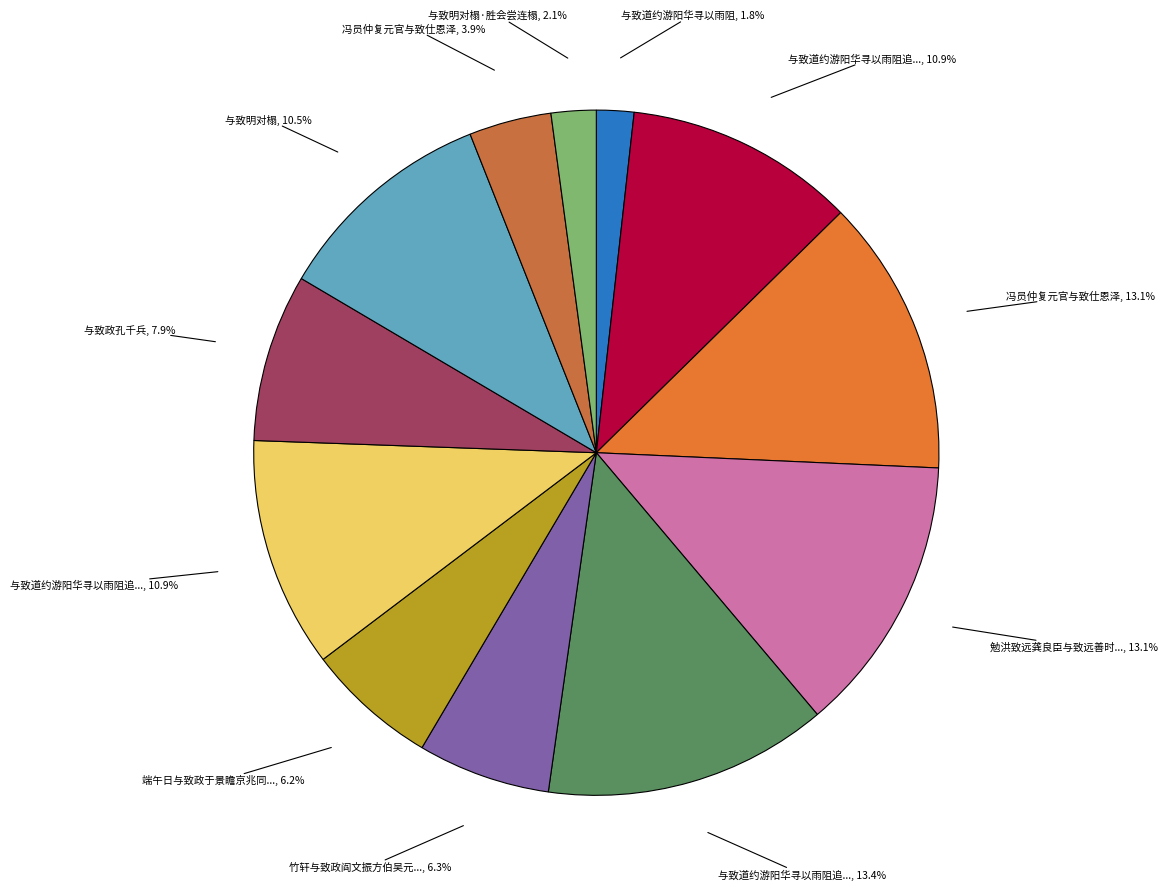

Count the number of slices in the pie.

12